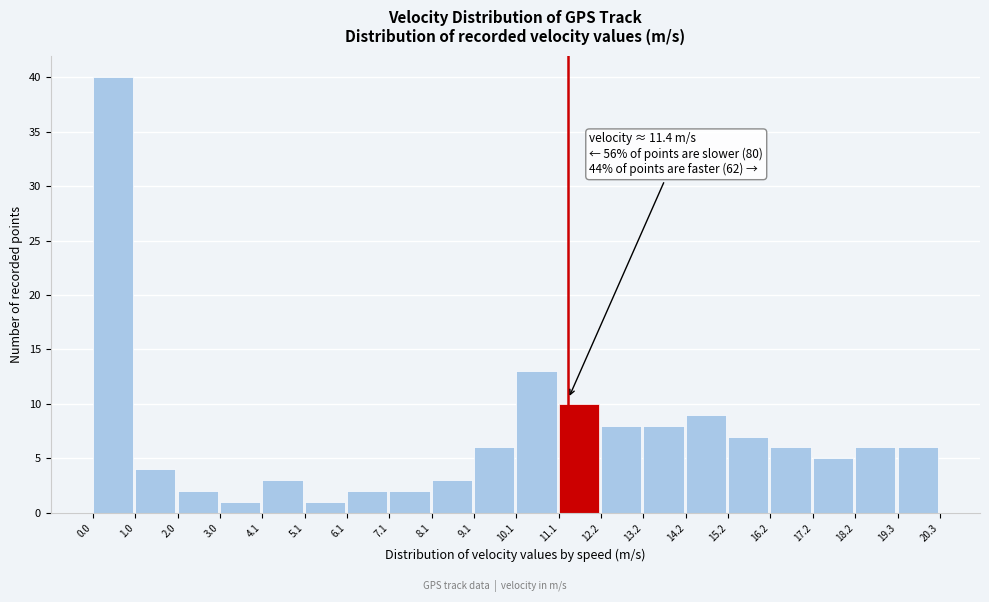

Over which range of the x-axis is the bar tallest?

0.0 to 1.0